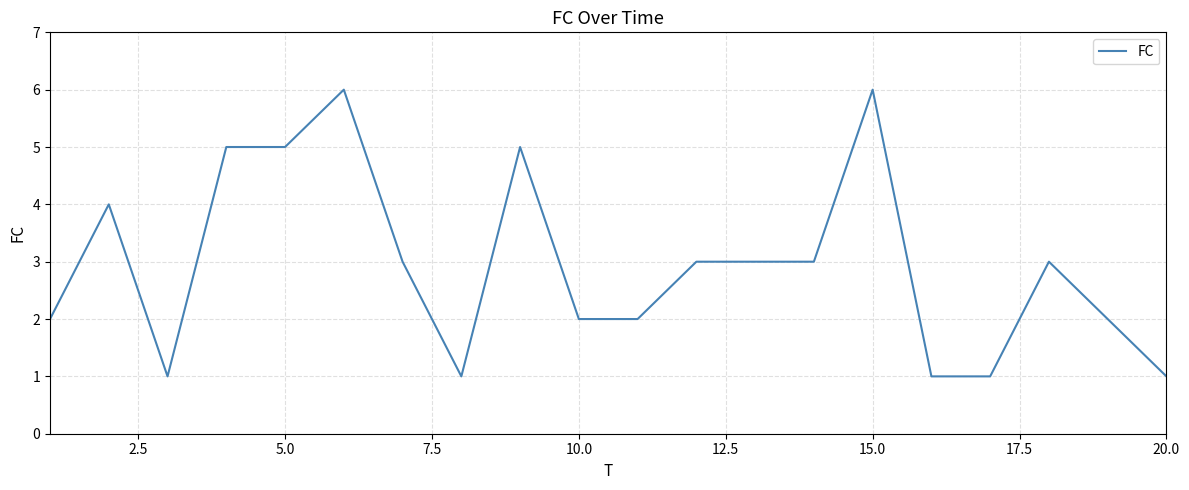

What is the greatest value displayed?

6